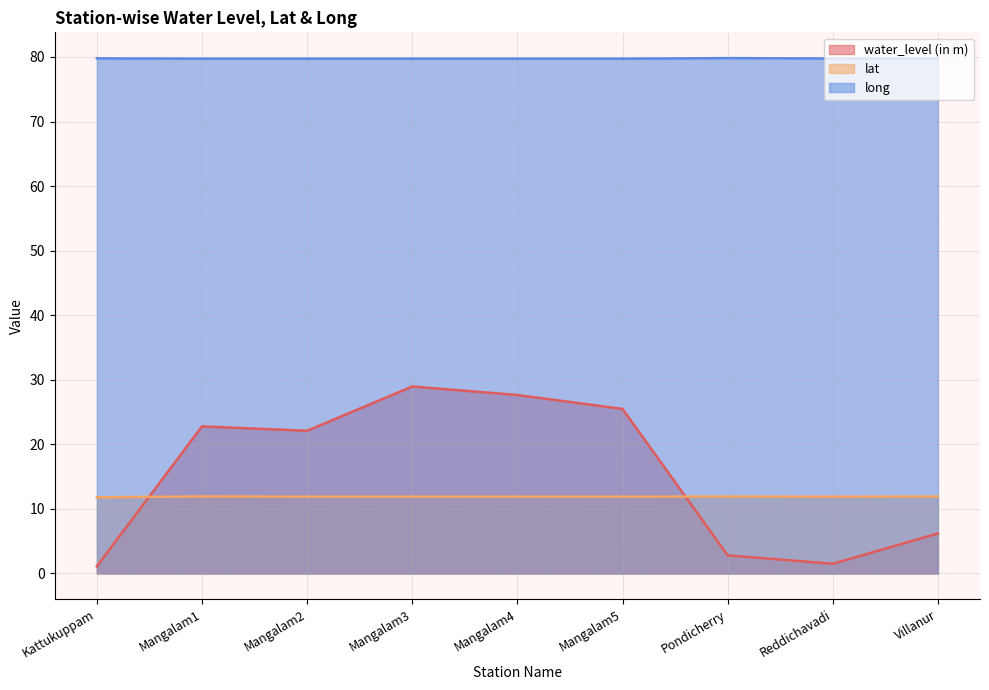

Which series ends up on top after the final intersection of water_level (in m) and lat?

lat